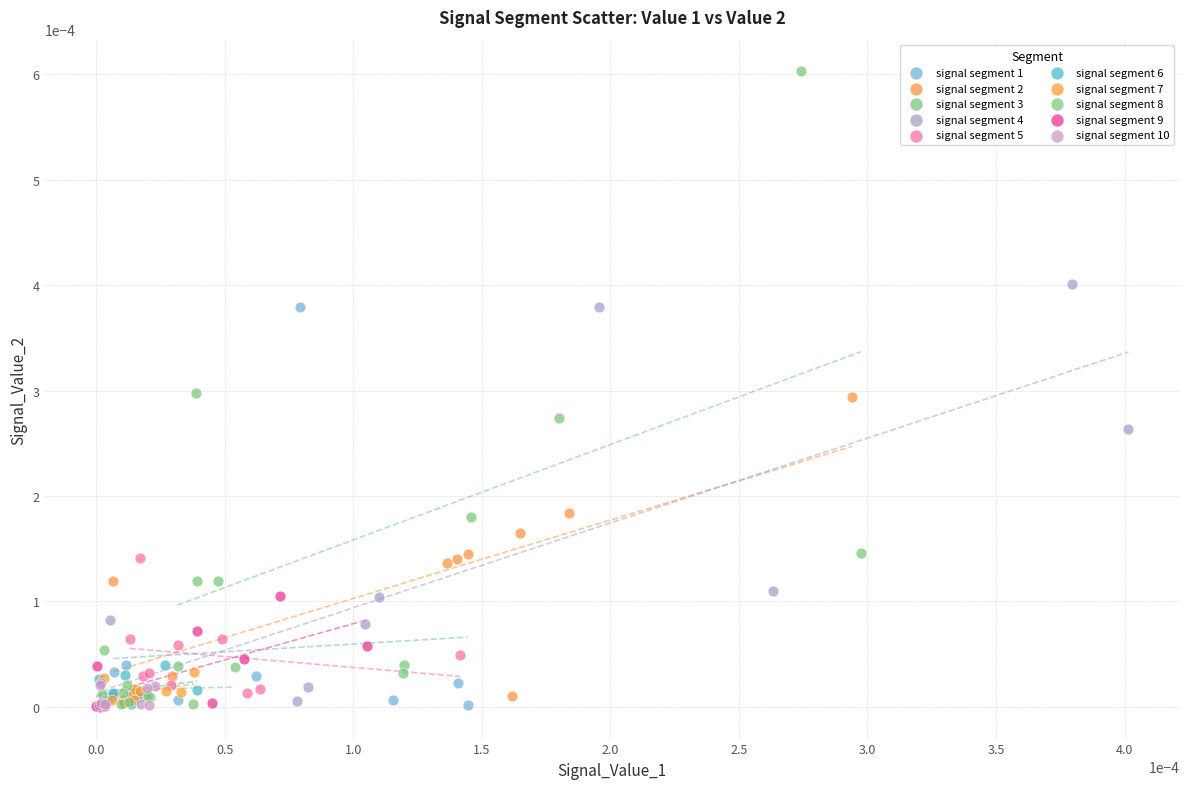

Which series contains the highest Y value?

signal segment 3